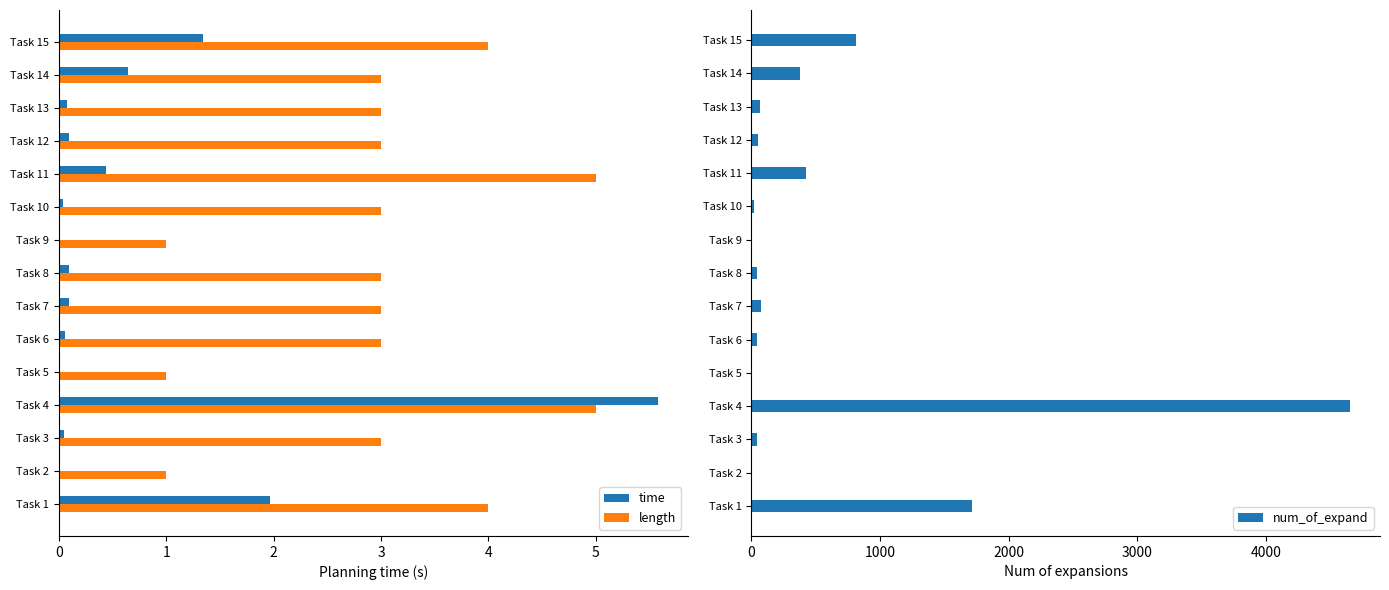

List the series in order of their peak value, lowest first.

length, time, num_of_expand